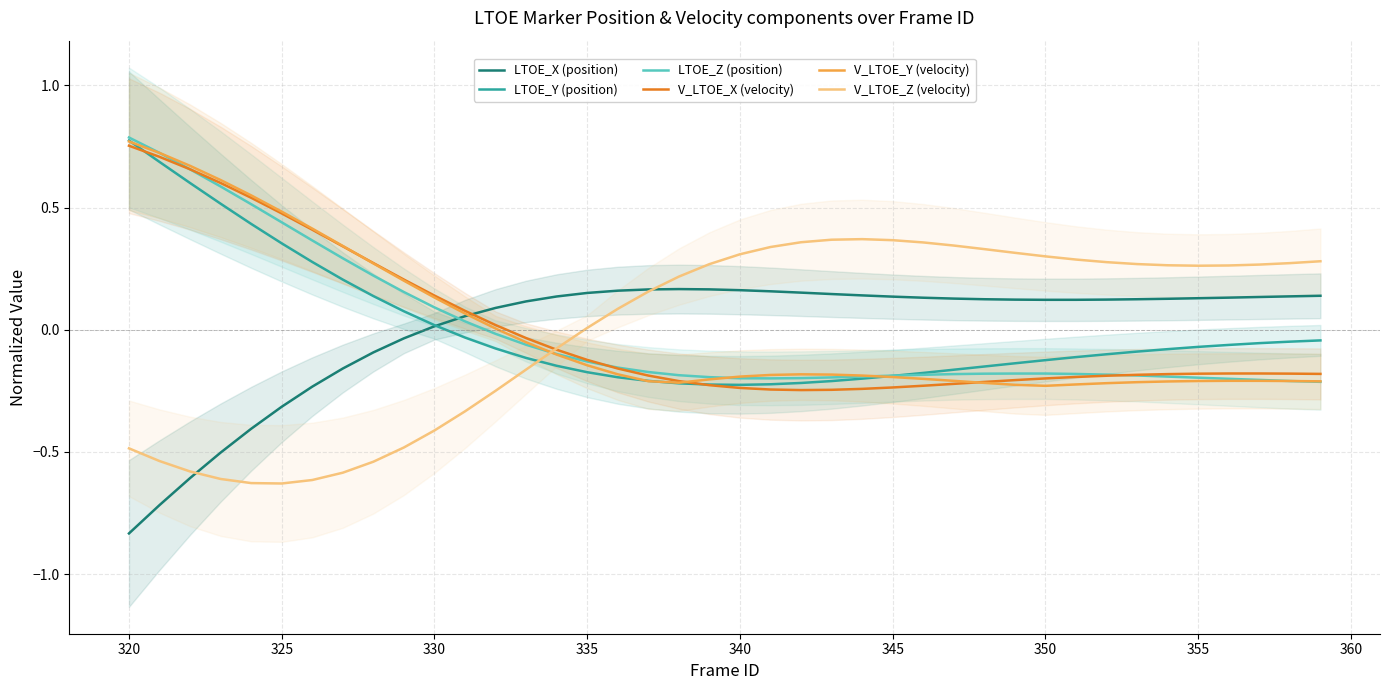

True or false: V_LTOE_X (velocity) has a value of -0.2 at 355.

True